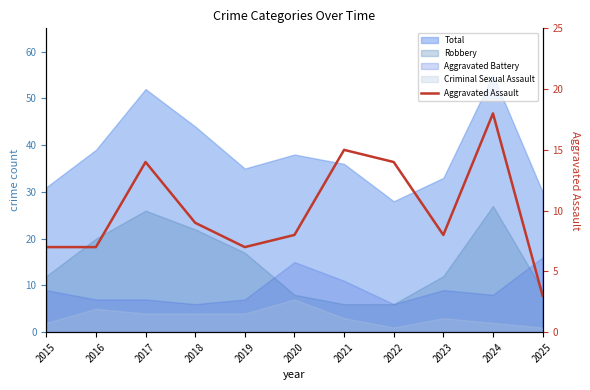

What is the value of the 9th point from the left?

8